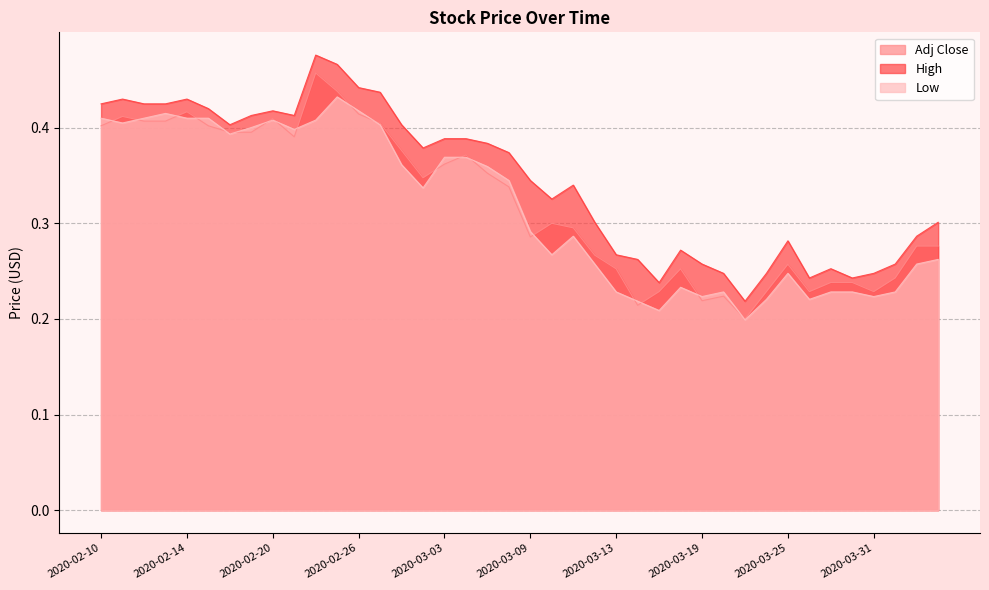

At which label does Adj Close reach its minimum?

2020-03-23